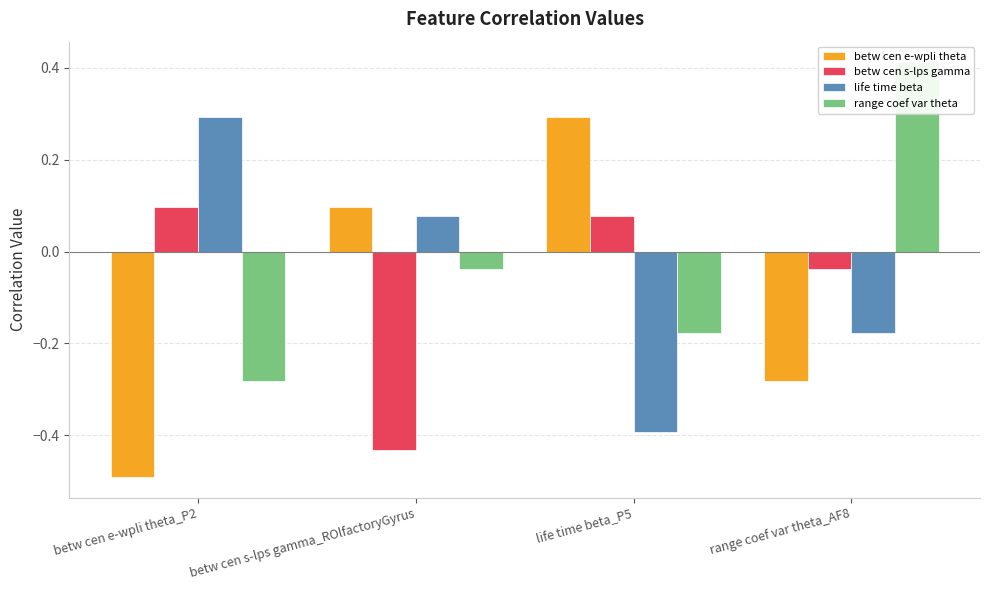

Which series has the largest total across all categories?

range coef var theta